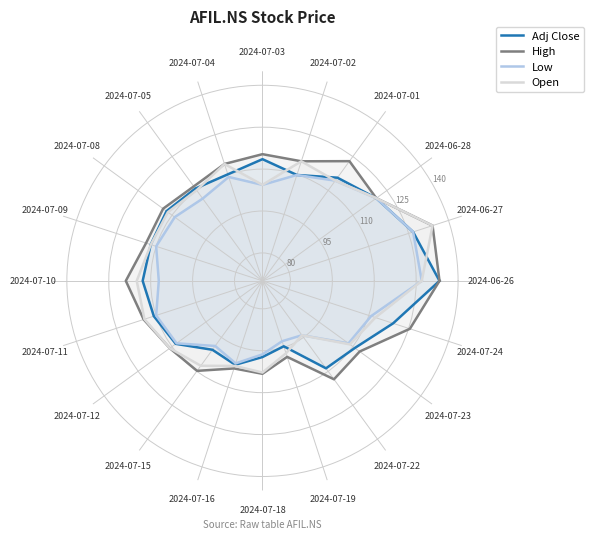

Is the value of Low at 2024-07-04 greater than the value of High at 2024-06-26?

No